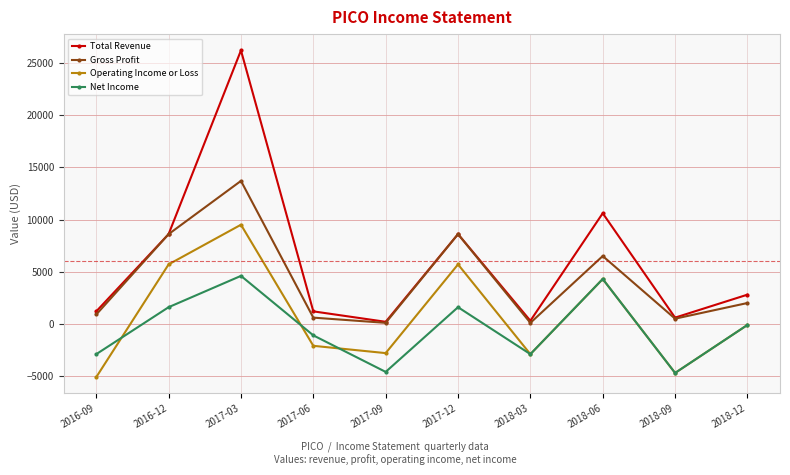

True or false: Net Income and Operating Income or Loss intersect in this chart.

True